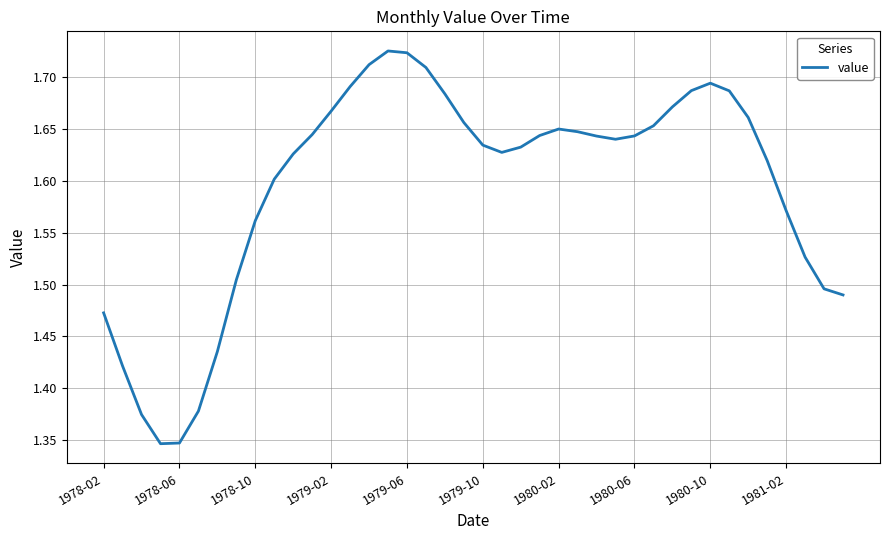

What is the difference between the maximum and minimum values?

0.4